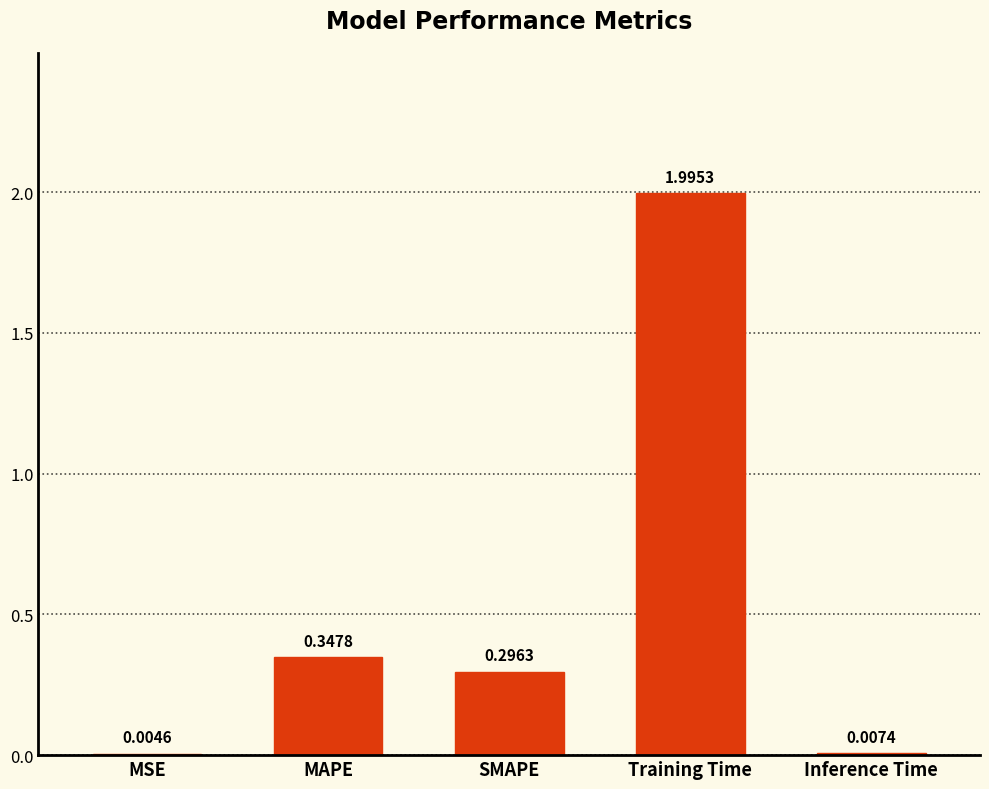

Which label corresponds to the largest value in the chart?

Training Time